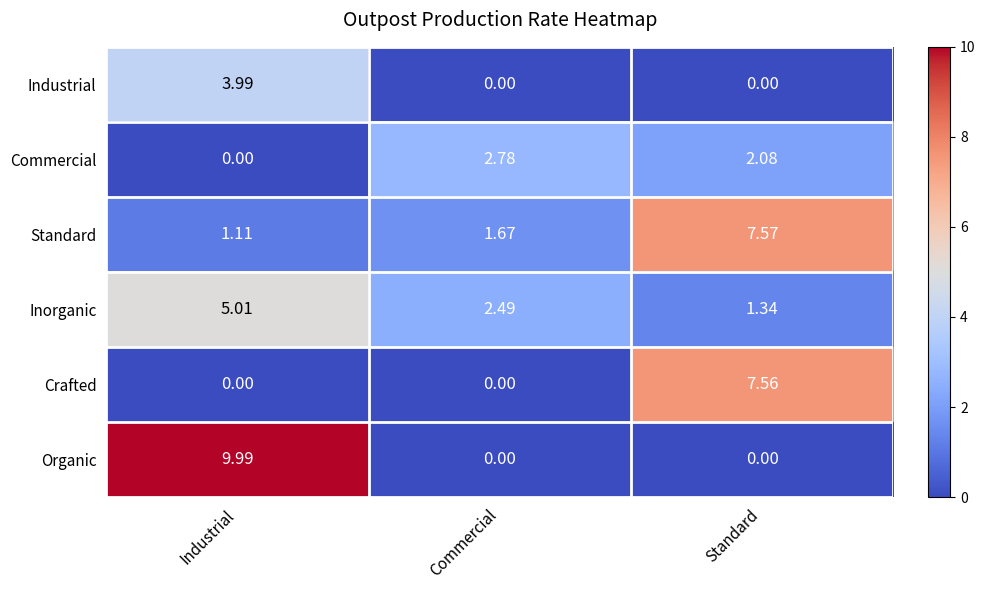

List the series in order of their peak value, highest first.

Organic, Standard, Crafted, Inorganic, Industrial, Commercial